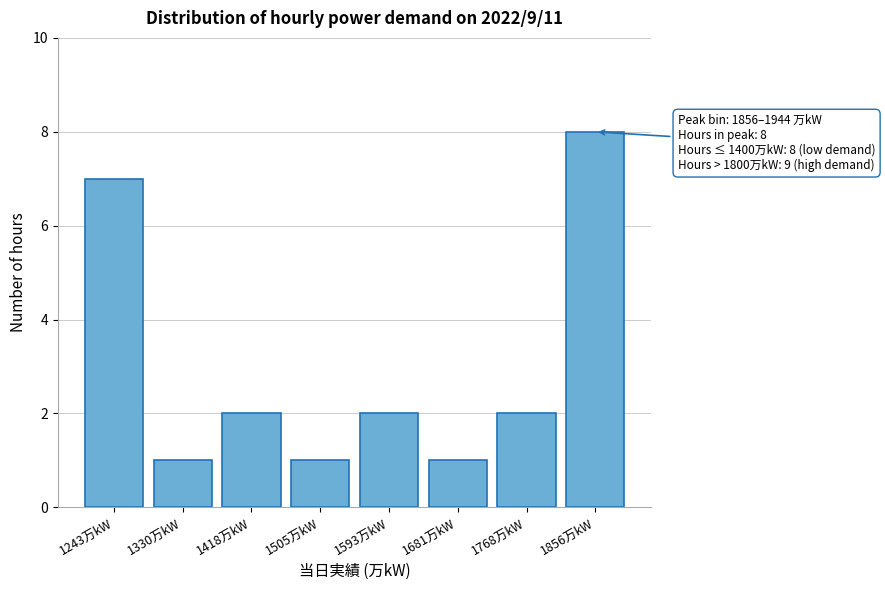

Reading left to right, transcribe all the data shown in this chart.

7	1	2	1	2	1	2	8